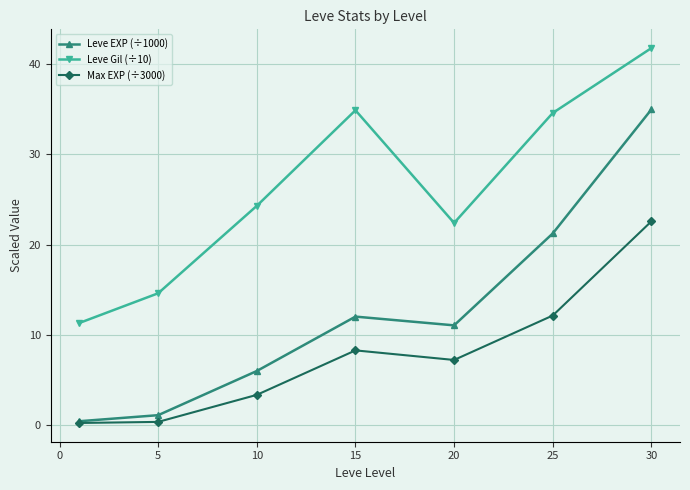

What is the value of the Leve EXP (÷1000) point at the 2nd from the left?

1.1